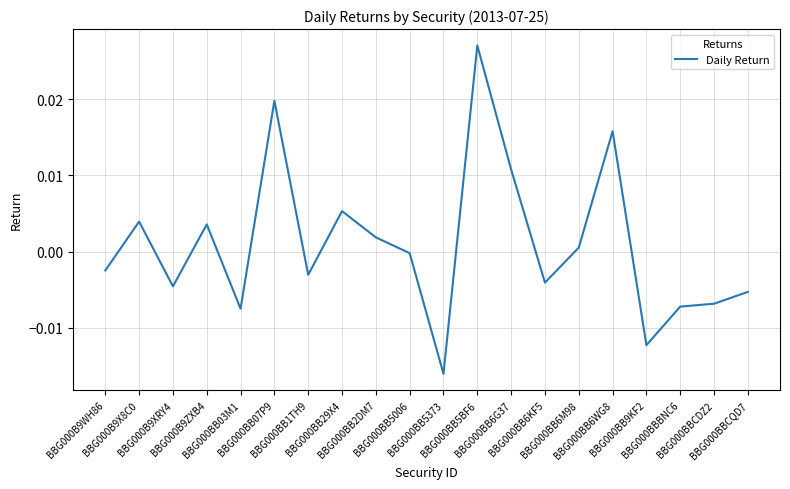

Rank the categories by value from highest to lowest.

BBG000BB5BF6, BBG000BB07P9, BBG000BB6WG8, BBG000BB6G37, BBG000BB29X4, BBG000B9X8C0, BBG000B9ZXB4, BBG000BB2DM7, BBG000BB6M98, BBG000BB5006, BBG000B9WH86, BBG000BB1TH9, BBG000BB6KF5, BBG000B9XRY4, BBG000BBCQD7, BBG000BBCDZ2, BBG000BBBNC6, BBG000BB03M1, BBG000BB9KF2, BBG000BB5373